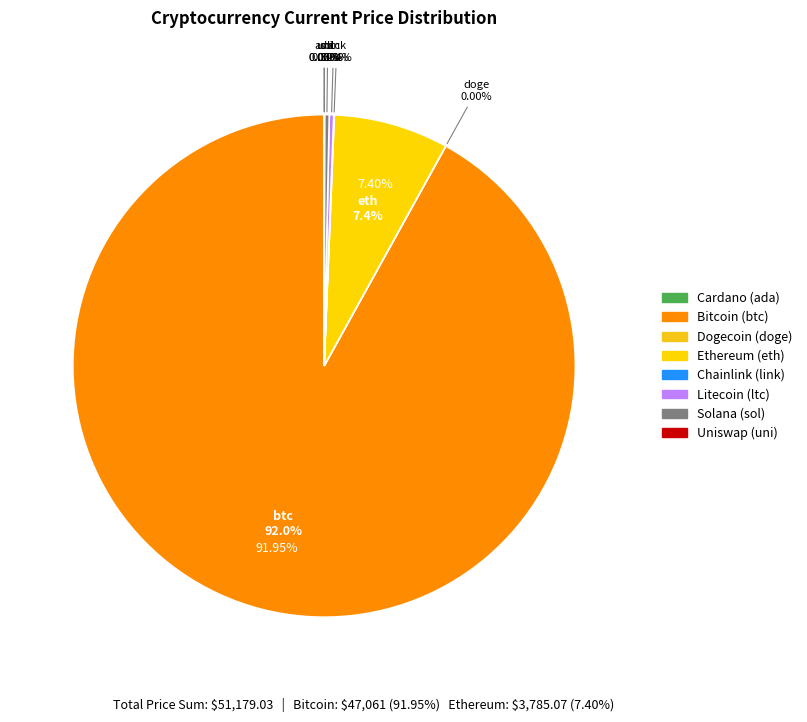

What portion of the pie excludes btc?

8.0%